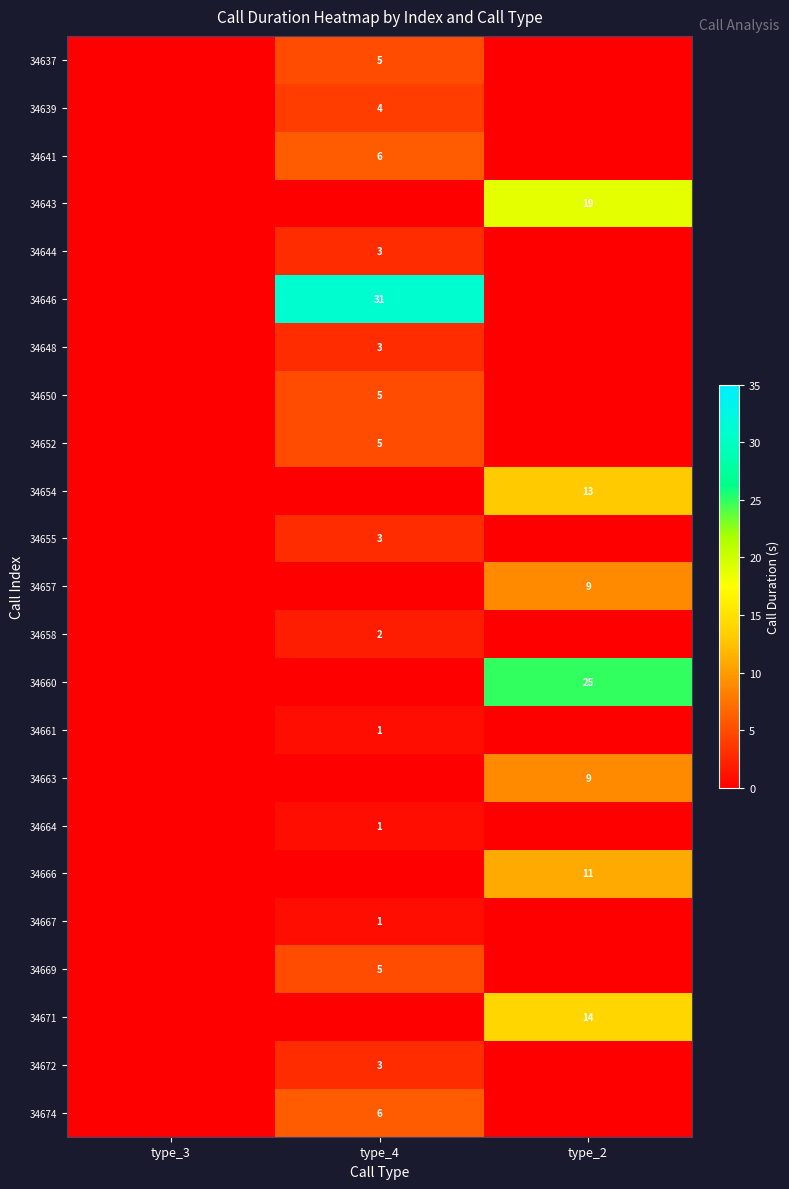

The value of 34639 at type_4 is 6. True or false?

False